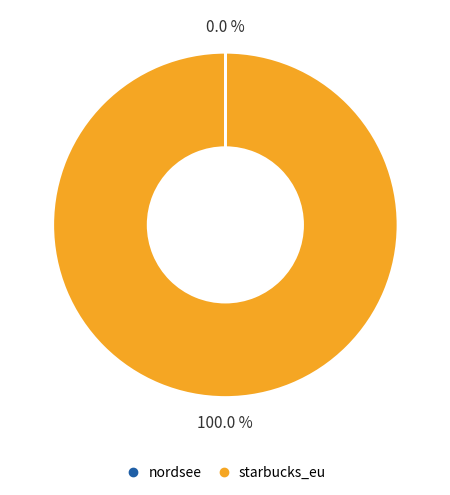

Which category accounts for the majority?

starbucks_eu